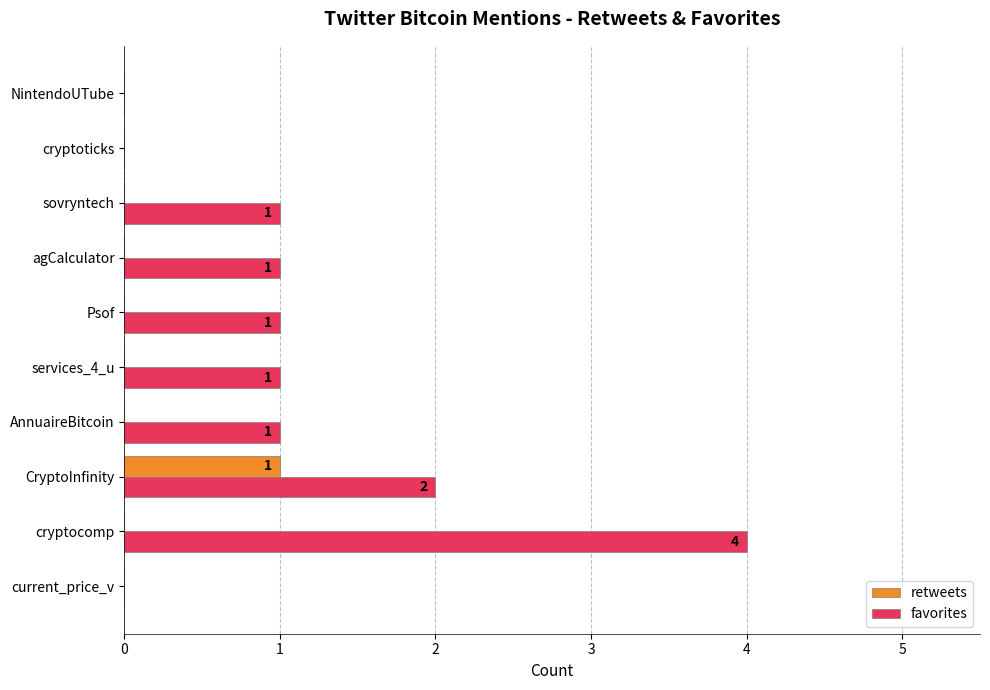

At which label does favorites reach its peak?

cryptocomp